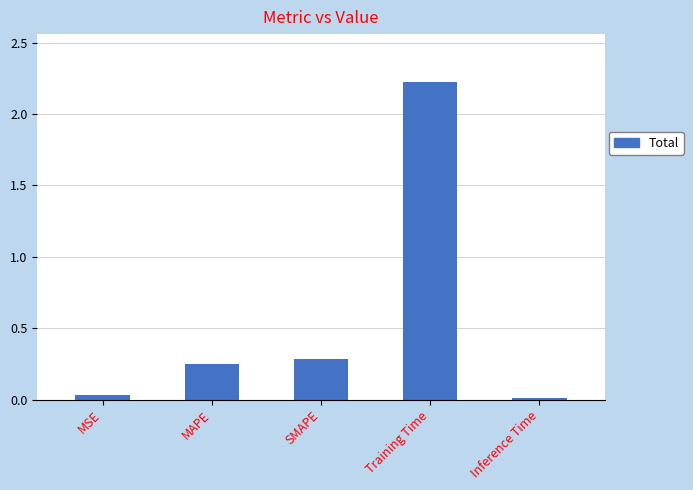

What position from the right is SMAPE?

3